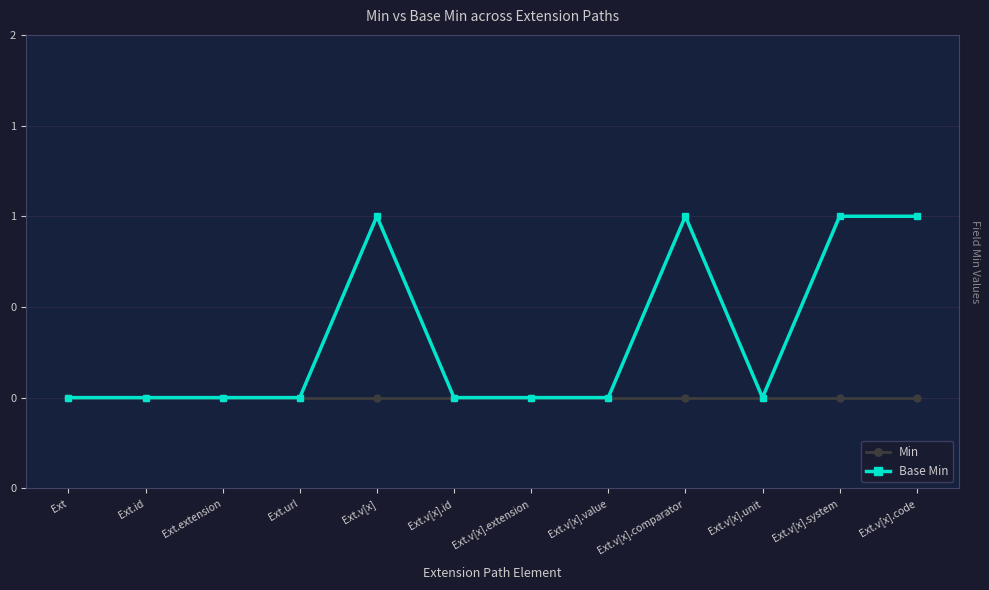

Reading left to right, what are all the values shown in this chart?

Min: 0	0	0	0	0	0	0	0	0	0	0	0
Base Min: 0	0	0	0	1	0	0	0	1	0	1	1